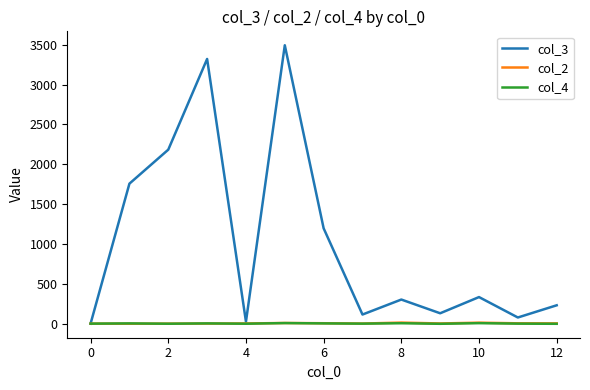

Which series has the widest spread of values?

col_3